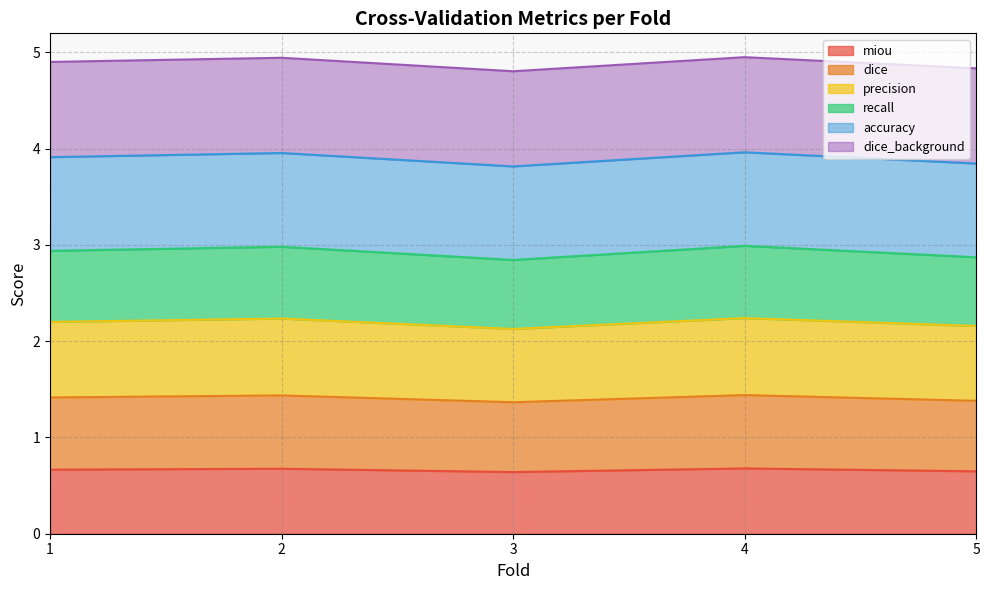

What is the total value across all series at 3?

4.8